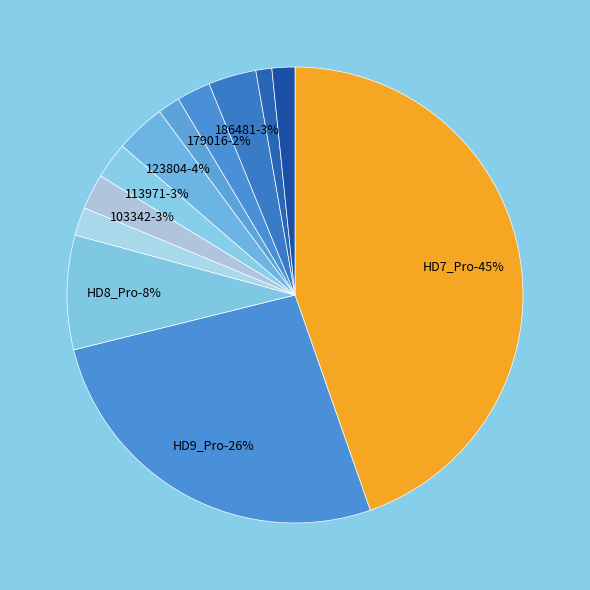

To the nearest percent, what is the combined percentage of HD9_Pro and HD7_Pro?

71%